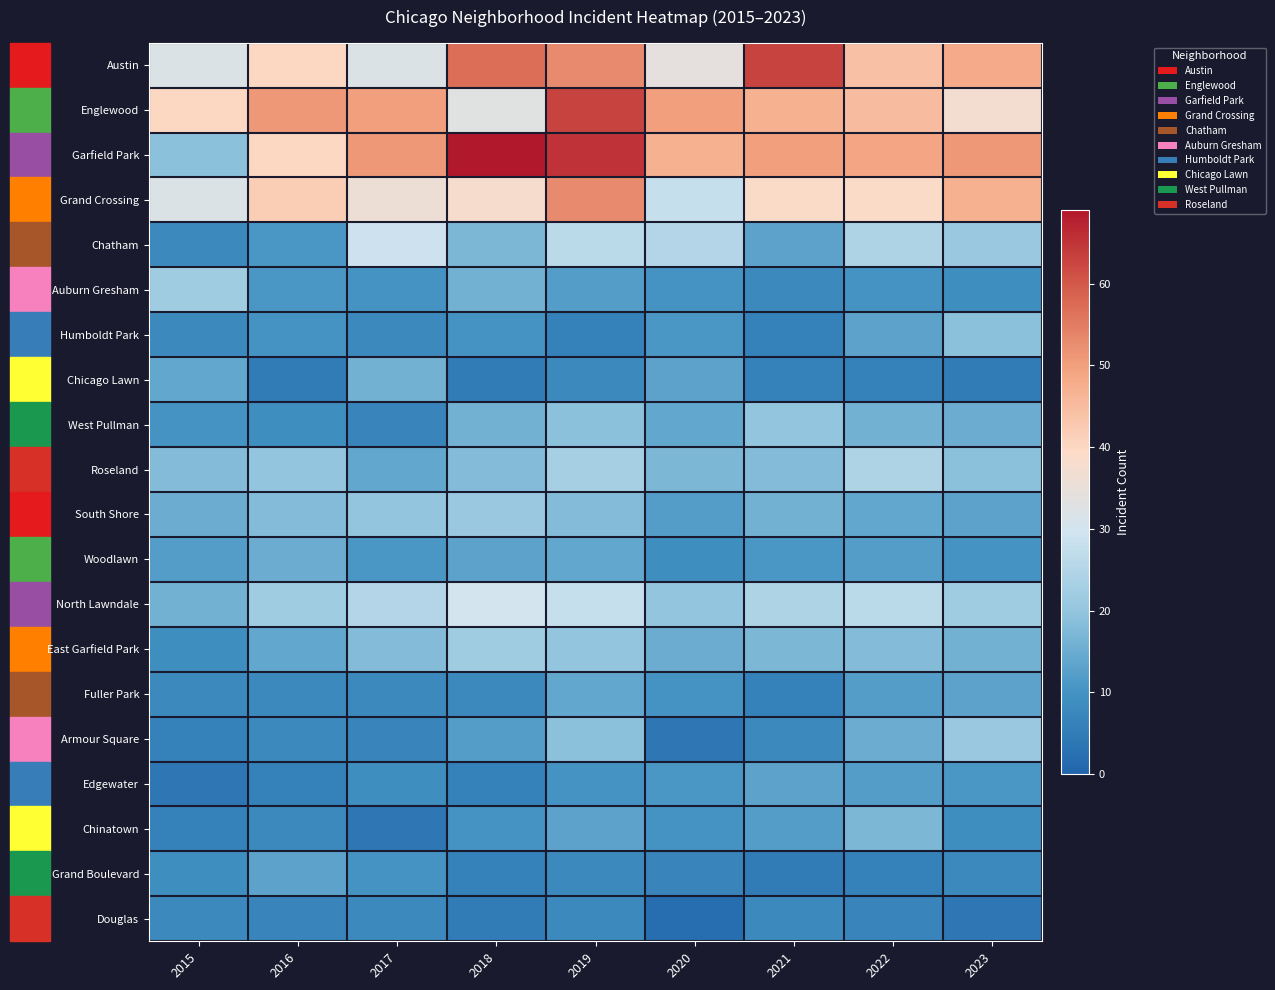

Reading right to left, list all the values displayed in this chart.

Austin: 2023=48	2022=44	2021=63	2020=34	2019=53	2018=57	2017=32	2016=40	2015=32
Englewood: 2023=37	2022=45	2021=47	2020=50	2019=63	2018=33	2017=50	2016=51	2015=40
Garfield Park: 2023=51	2022=49	2021=50	2020=47	2019=65	2018=69	2017=51	2016=40	2015=19
Grand Crossing: 2023=47	2022=39	2021=39	2020=28	2019=53	2018=38	2017=36	2016=42	2015=32
Chatham: 2023=21	2022=24	2021=13	2020=25	2019=26	2018=17	2017=29	2016=11	2015=8
Auburn Gresham: 2023=9	2022=10	2021=8	2020=10	2019=12	2018=16	2017=10	2016=11	2015=22
Humboldt Park: 2023=19	2022=13	2021=6	2020=11	2019=6	2018=10	2017=8	2016=10	2015=8
Chicago Lawn: 2023=5	2022=6	2021=6	2020=13	2019=8	2018=5	2017=16	2016=5	2015=14
West Pullman: 2023=15	2022=16	2021=20	2020=14	2019=19	2018=16	2017=7	2016=9	2015=10
Roseland: 2023=19	2022=24	2021=18	2020=17	2019=23	2018=18	2017=14	2016=20	2015=18
South Shore: 2023=13	2022=14	2021=16	2020=12	2019=18	2018=21	2017=20	2016=18	2015=15
Woodlawn: 2023=10	2022=12	2021=11	2020=9	2019=14	2018=13	2017=11	2016=15	2015=12
North Lawndale: 2023=22	2022=26	2021=24	2020=20	2019=28	2018=30	2017=25	2016=22	2015=16
East Garfield Park: 2023=16	2022=18	2021=17	2020=15	2019=20	2018=22	2017=18	2016=14	2015=9
Fuller Park: 2023=13	2022=12	2021=6	2020=10	2019=14	2018=8	2017=8	2016=8	2015=8
Armour Square: 2023=21	2022=15	2021=8	2020=4	2019=19	2018=12	2017=7	2016=8	2015=6
Edgewater: 2023=11	2022=12	2021=13	2020=11	2019=10	2018=6	2017=9	2016=6	2015=4
Chinatown: 2023=9	2022=17	2021=12	2020=10	2019=13	2018=10	2017=4	2016=8	2015=6
Grand Boulevard: 2023=8	2022=6	2021=5	2020=7	2019=8	2018=6	2017=10	2016=13	2015=9
Douglas: 2023=4	2022=7	2021=8	2020=2	2019=8	2018=5	2017=8	2016=7	2015=8